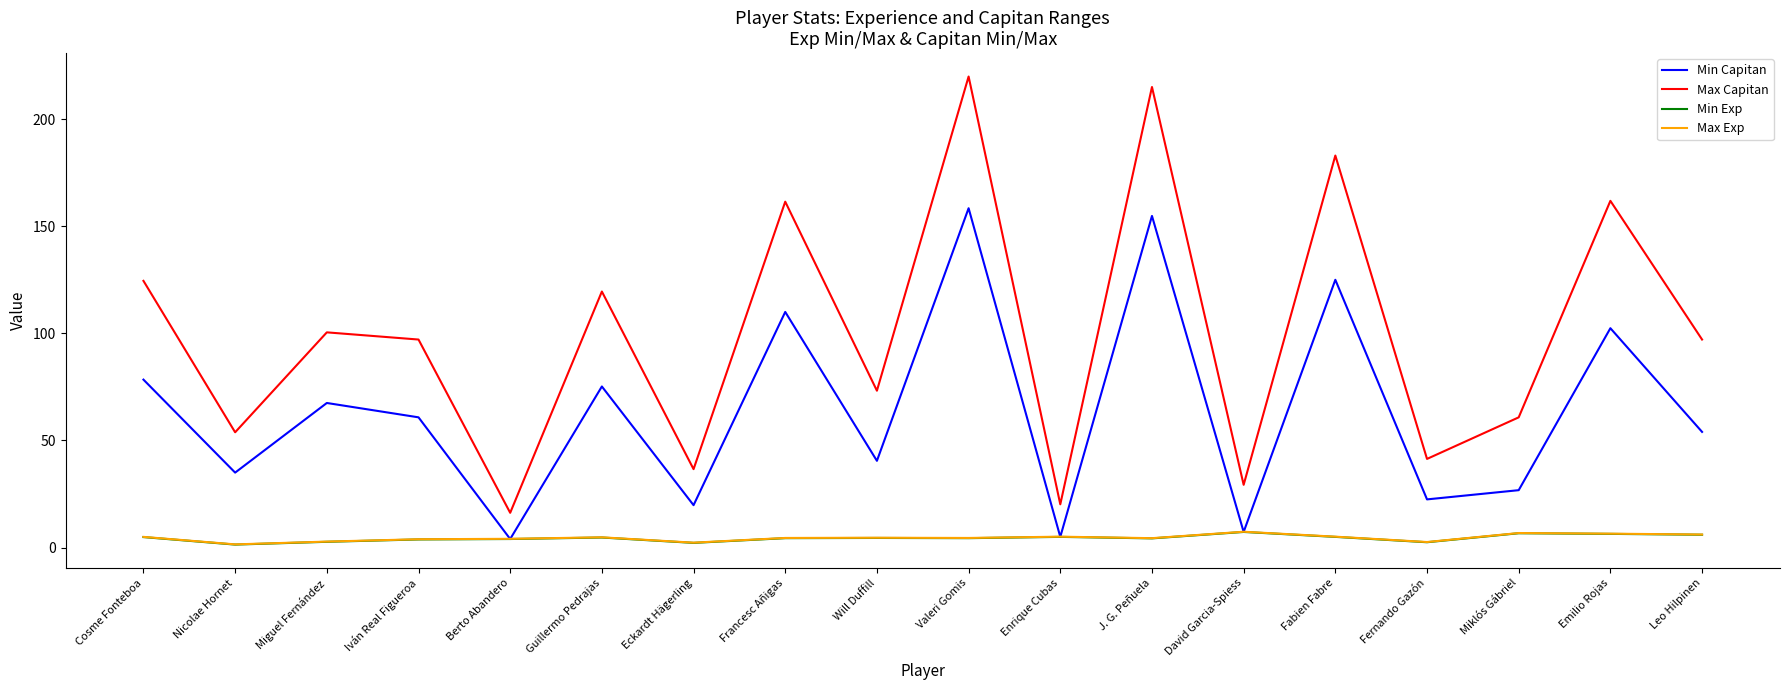

Which series has the widest spread of values?

Max Capitan